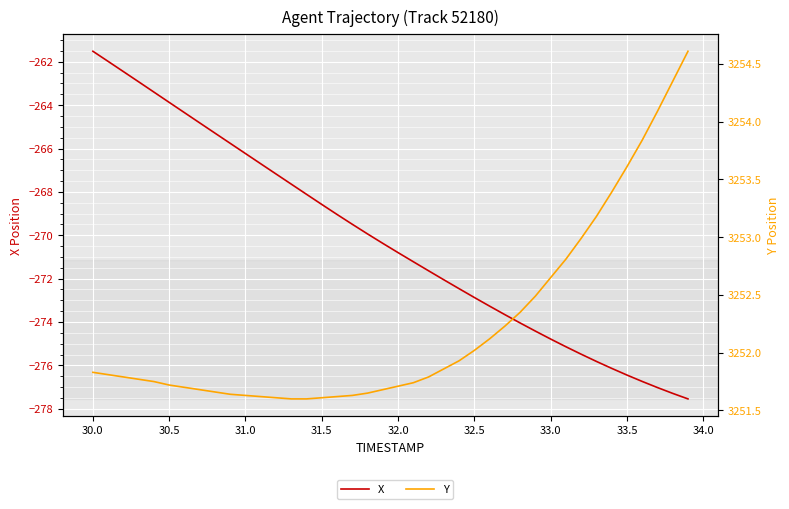

What is the difference between the maximum and second lowest values in the Y series?

3.0